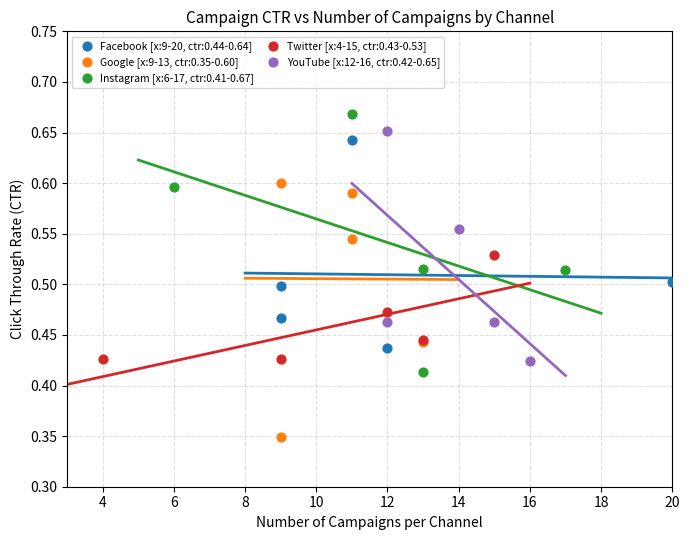

Which series contains the lowest Y value?

Google [x:9-13, ctr:0.35-0.60]